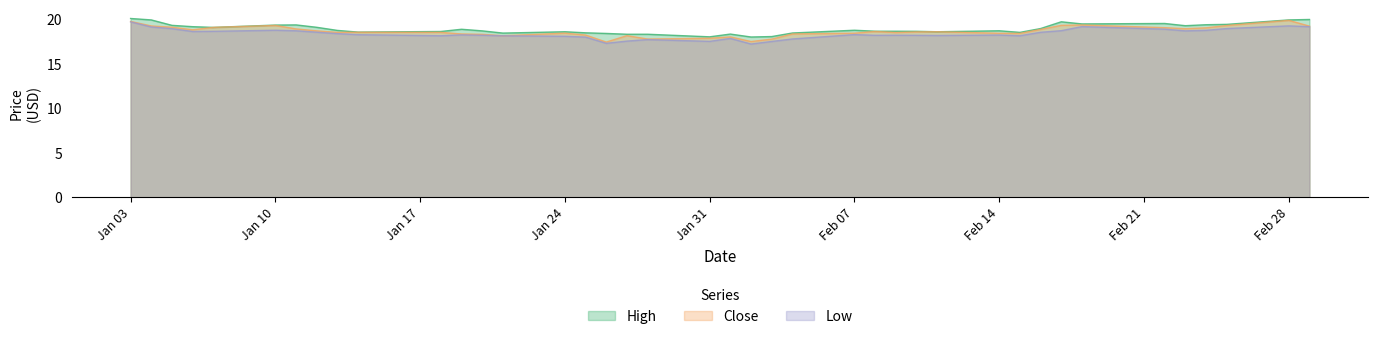

What is the smallest value displayed?

17.2